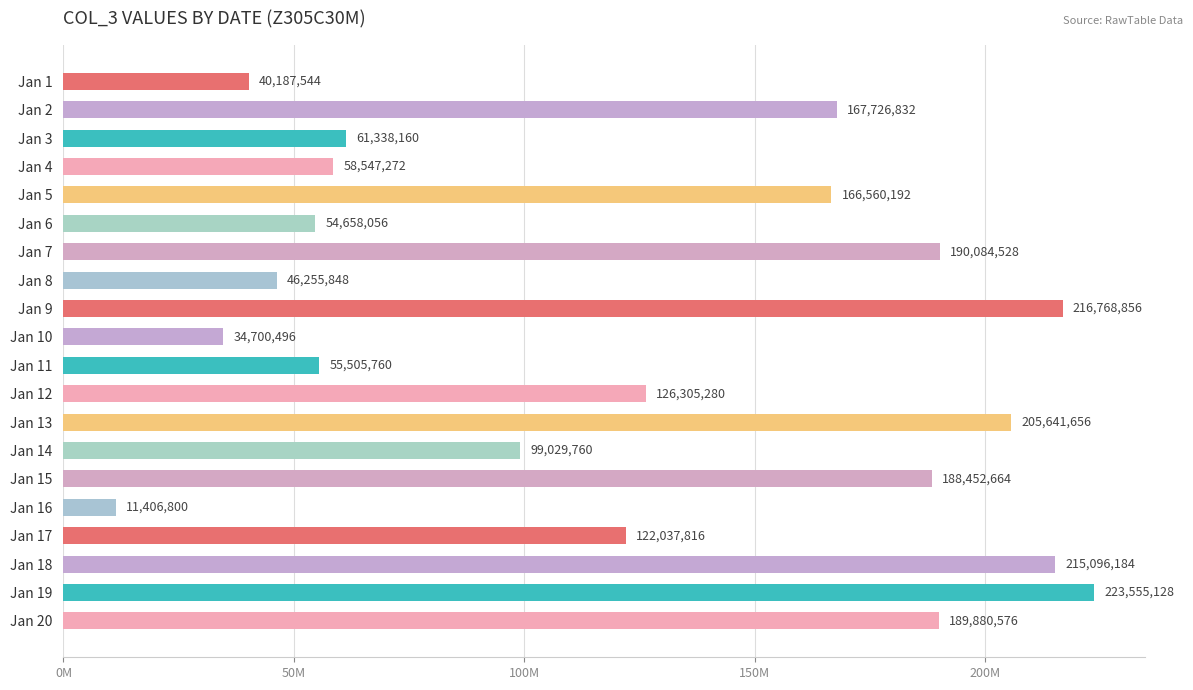

Are the bars horizontal?

Yes